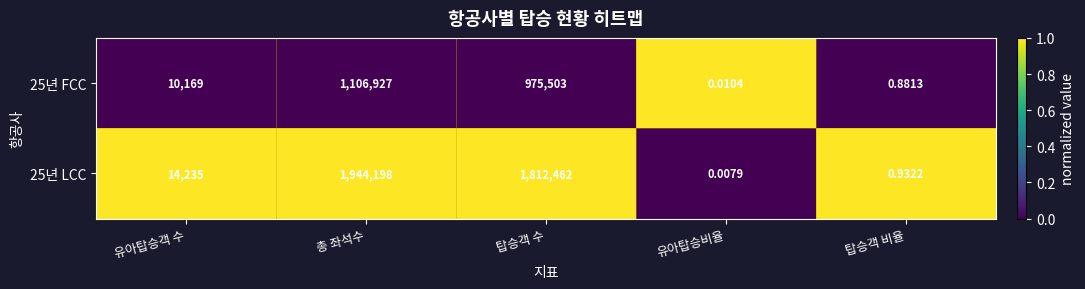

List the labels in order of 25년 FCC value, largest first.

총 좌석수, 탑승객 수, 유아탑승객 수, 탑승객 비율, 유아탑승비율